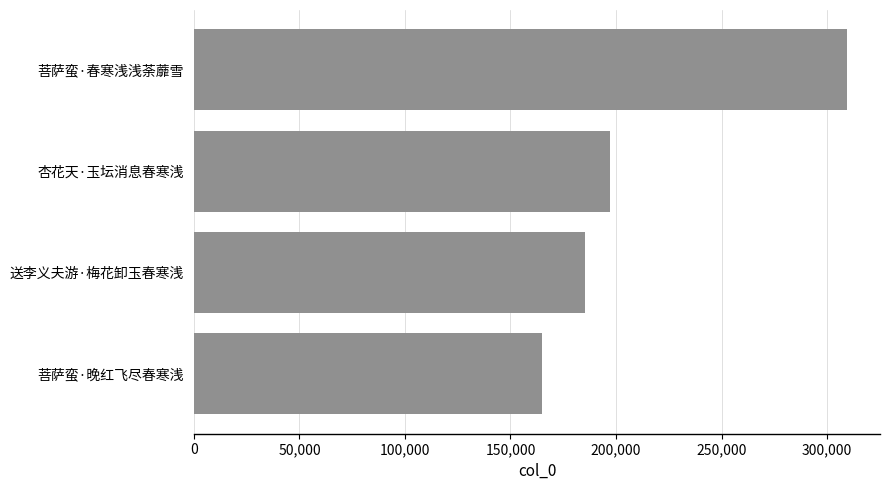

What is the minimum value shown in the chart?

164891